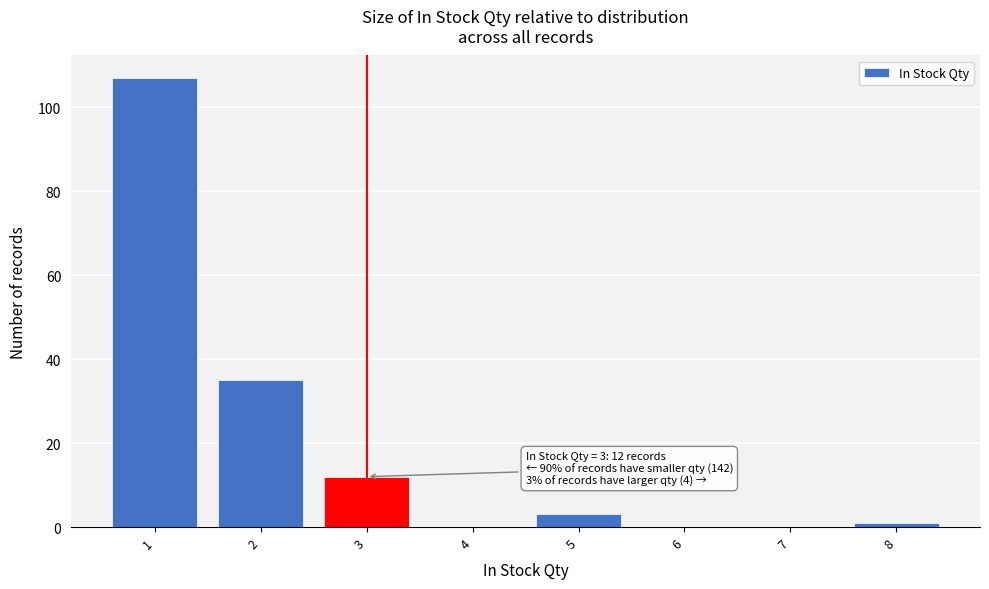

Over which range of the x-axis is the bar tallest?

0.5 to 1.5